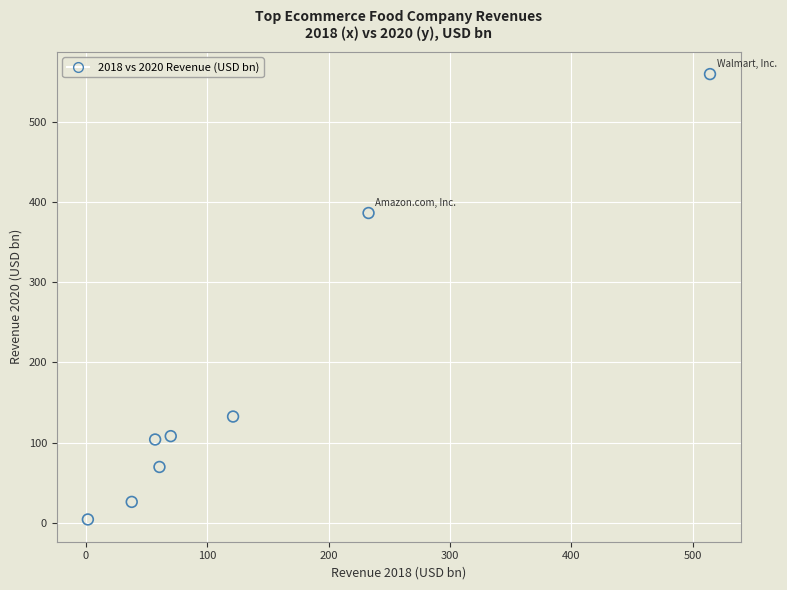

What is the average X value?

136.9